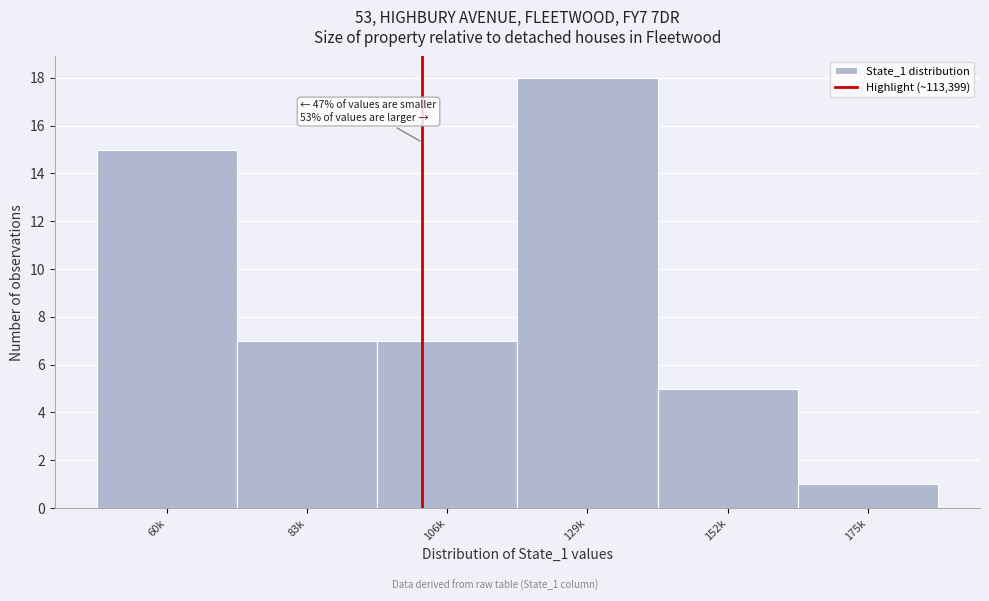

Reading left to right, list all the values displayed in this chart.

15	7	7	18	5	1